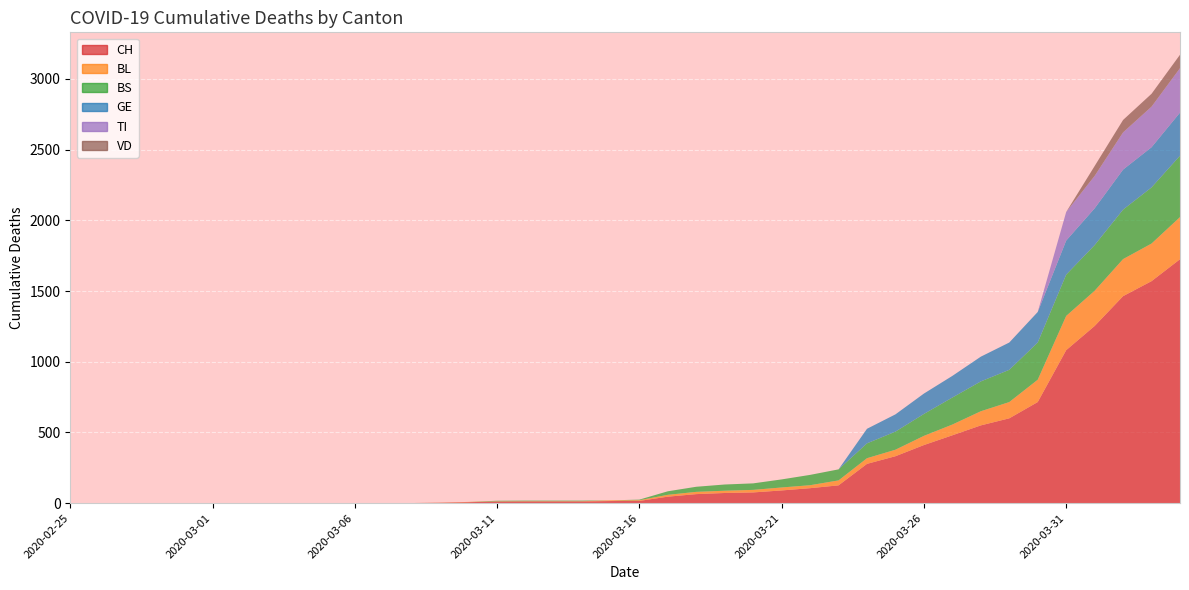

Reading left to right, list all the values displayed in this chart.

CH: 0	0	0	0	0	0	0	0	0	0	1	1	1	3	7	11	12	12	12	15	16	46	64	72	76	90	106	126	278	332	411	480	550	600	715	1082	1253	1464	1570	1725
BL: 0	0	0	0	0	0	0	0	0	0	0	0	0	1	2	2	2	2	2	5	5	13	16	16	18	21	21	35	40	46	65	76	100	115	158	242	249	262	266	298
BS: 0	0	0	0	0	0	0	0	0	0	0	0	0	0	0	4	4	4	4	0	4	25	36	44	46	57	73	78	105	128	155	191	211	228	263	292	323	350	397	434
GE: 0	0	0	0	0	0	0	0	0	0	0	0	0	0	0	0	0	0	0	0	0	0	0	0	0	0	0	0	103	122	144	153	175	193	216	241	260	283	284	305
TI: 0	0	0	0	0	0	0	0	0	0	0	0	0	0	0	0	0	0	0	0	0	0	0	0	0	0	0	0	0	0	0	0	0	0	0	202	229	263	287	314
VD: 0	0	0	0	0	0	0	0	0	0	0	0	0	0	0	0	0	0	0	0	0	0	0	0	0	0	0	0	0	0	0	0	0	0	0	0	70	88	91	95